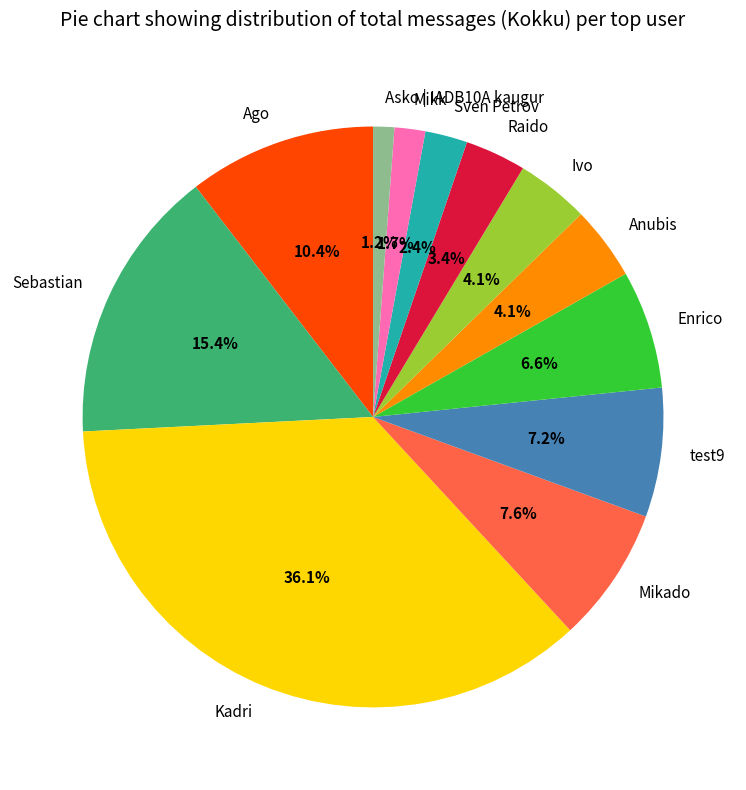

Which slice is the largest?

Kadri